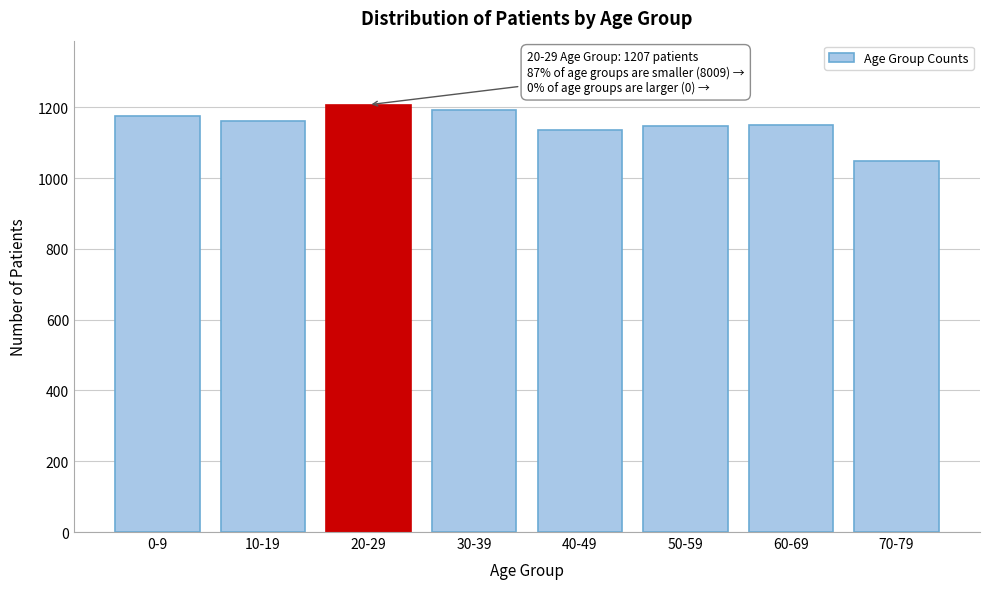

Approximately how many times larger is the value at 60-69 compared to 40-49?

1.0